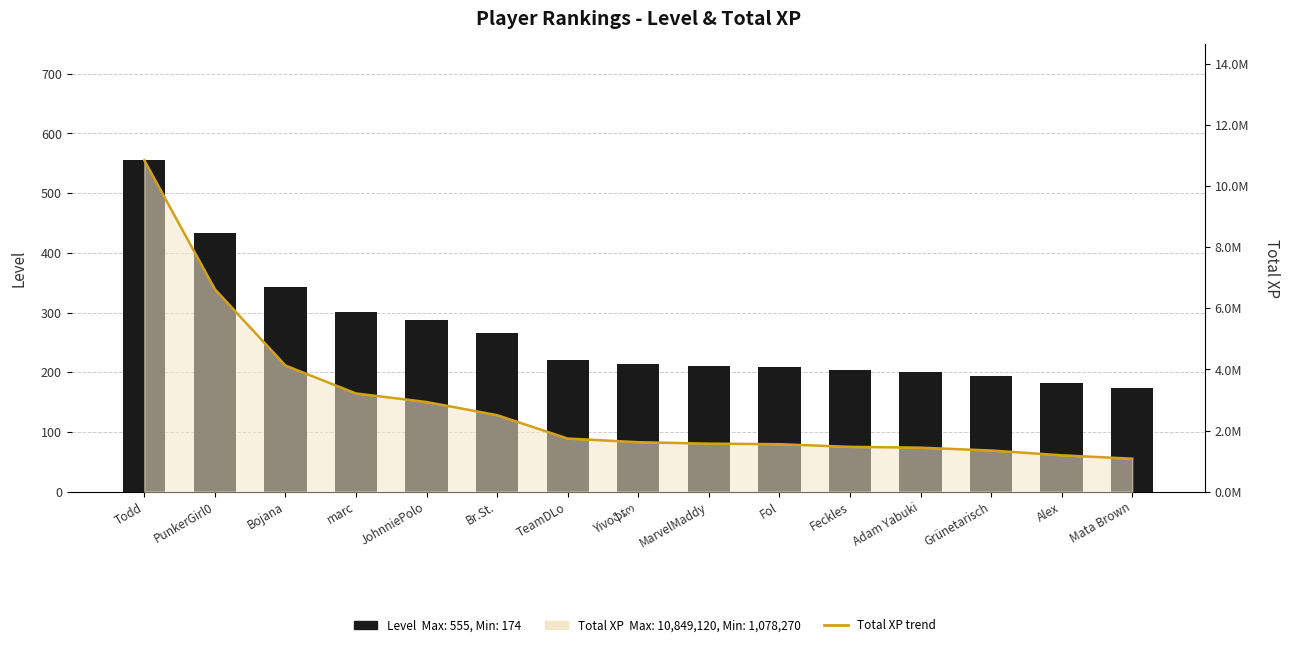

Where is Total XP line nearest to the value 5963695?

PunkerGirl0